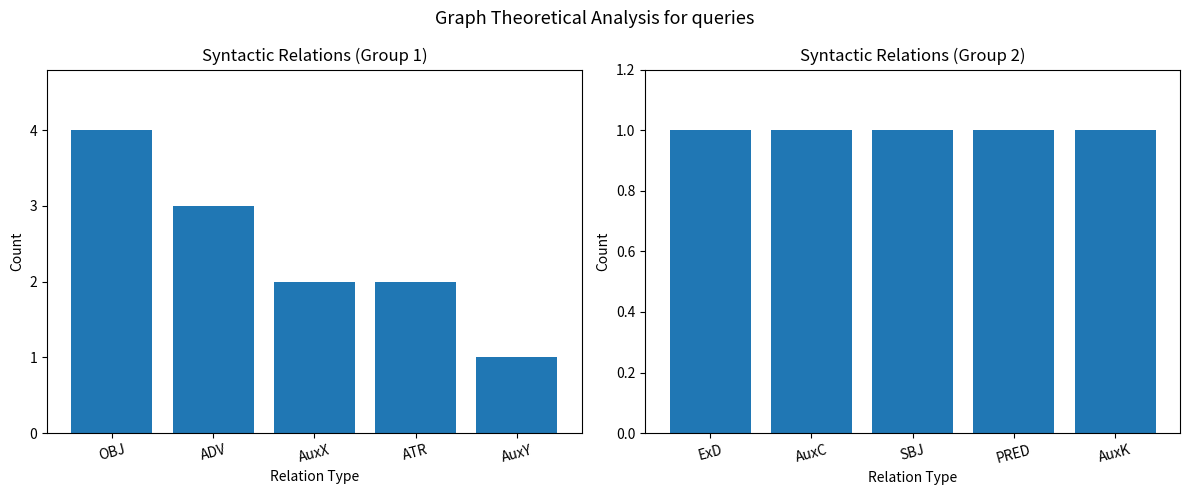

The value at ADV is 2. True or false?

False